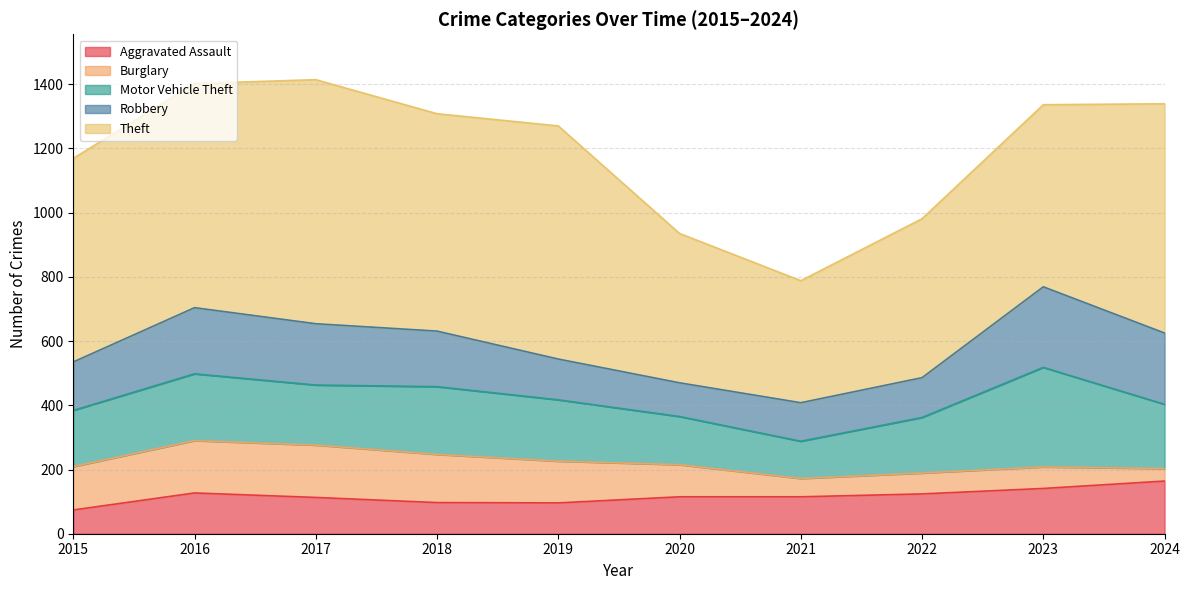

What is the spread (max minus min) of values at 2024?

675